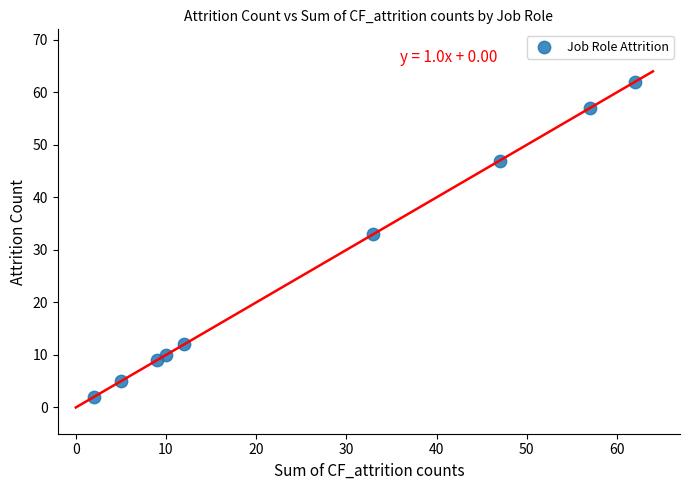

What Y value in the scatter plot is closest to 32?

33